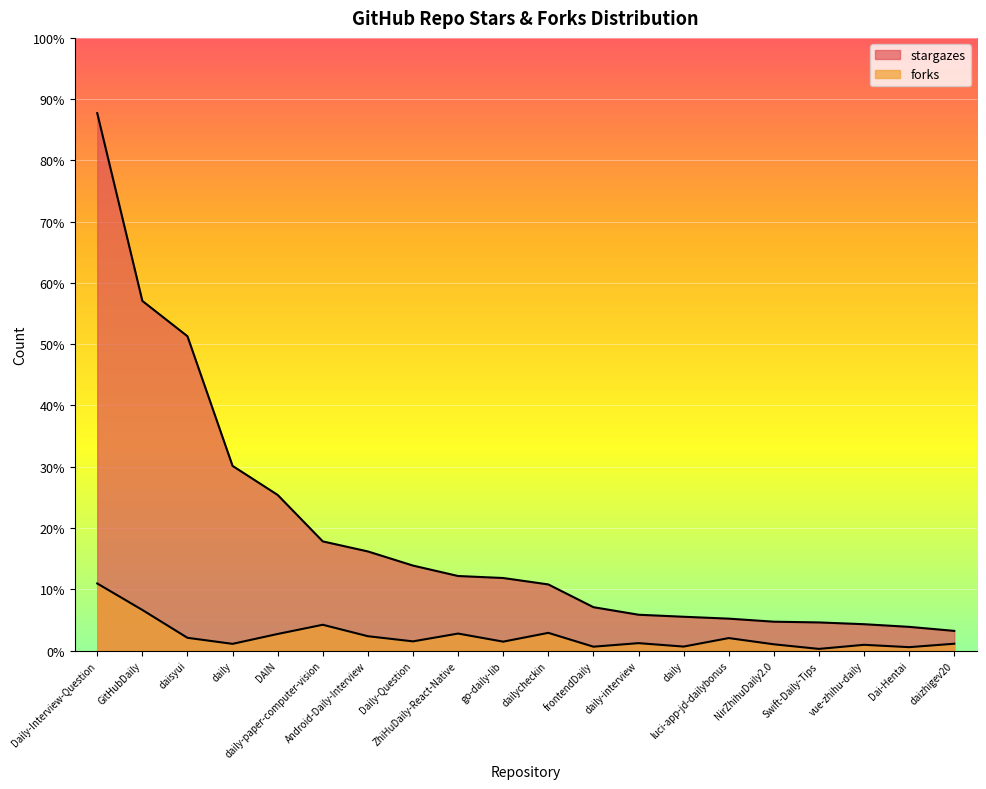

At vue-zhihu-daily, list the series in order from smallest to largest.

forks, stargazes